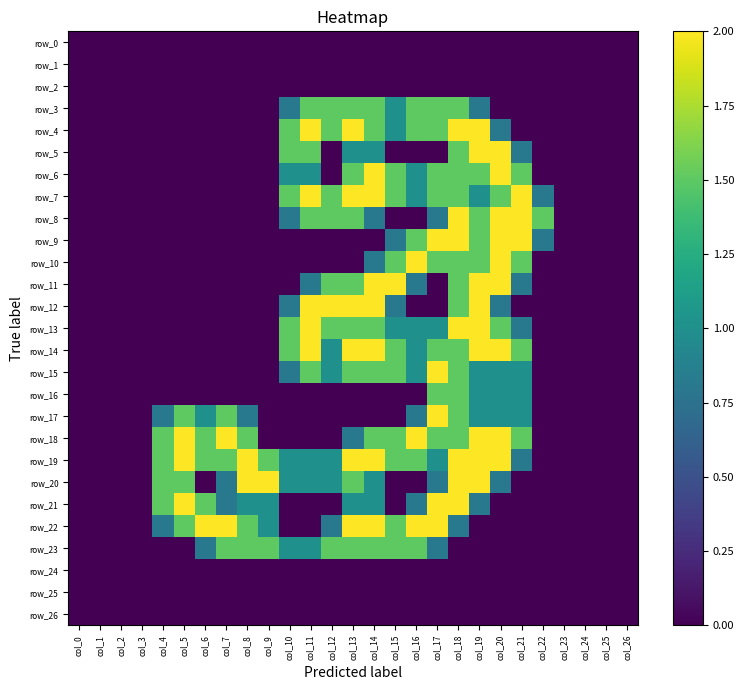

How many data points does each series have?

27